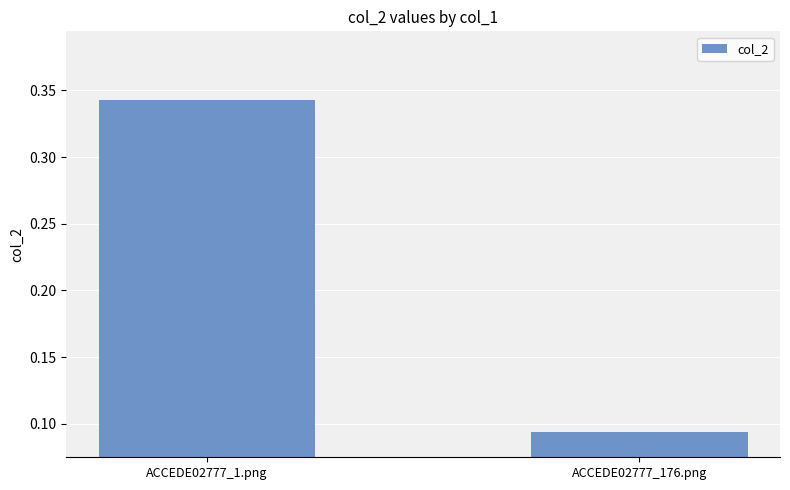

List the labels in order of value, smallest first.

ACCEDE02777_176.png, ACCEDE02777_1.png